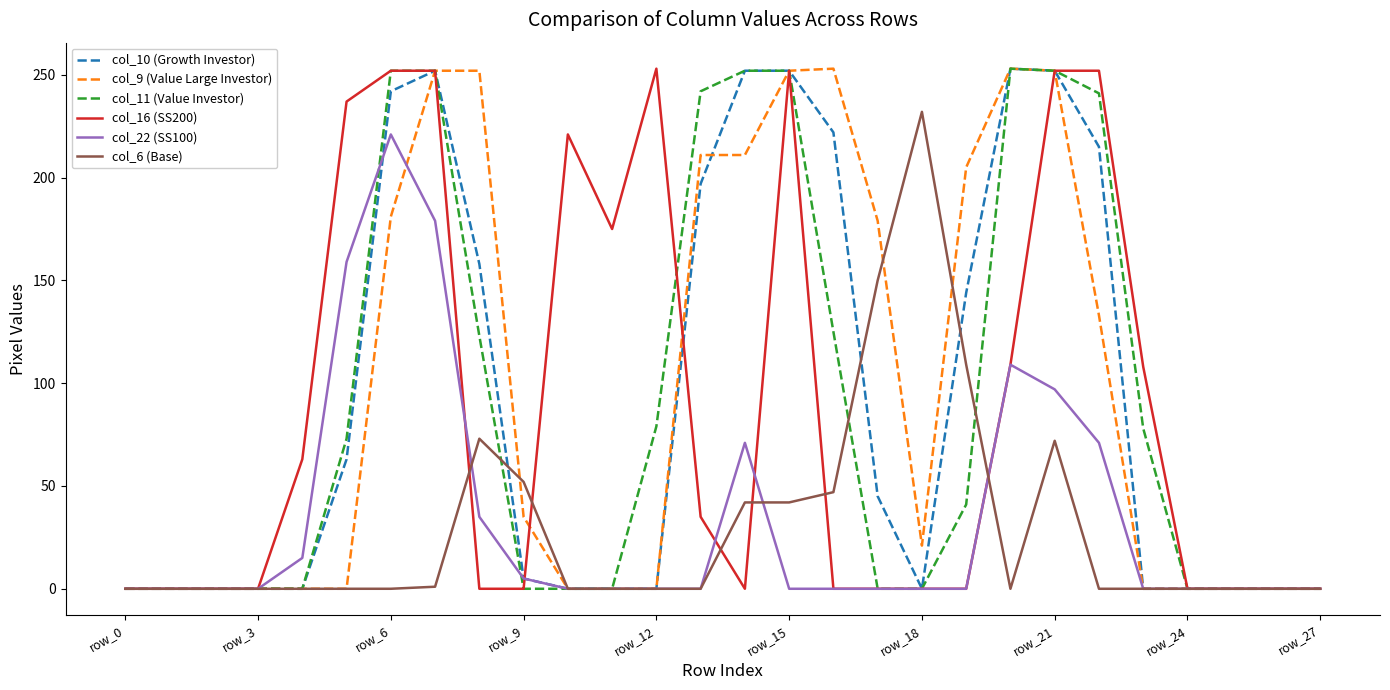

What is the maximum value for col_11 (Value Investor)?

253